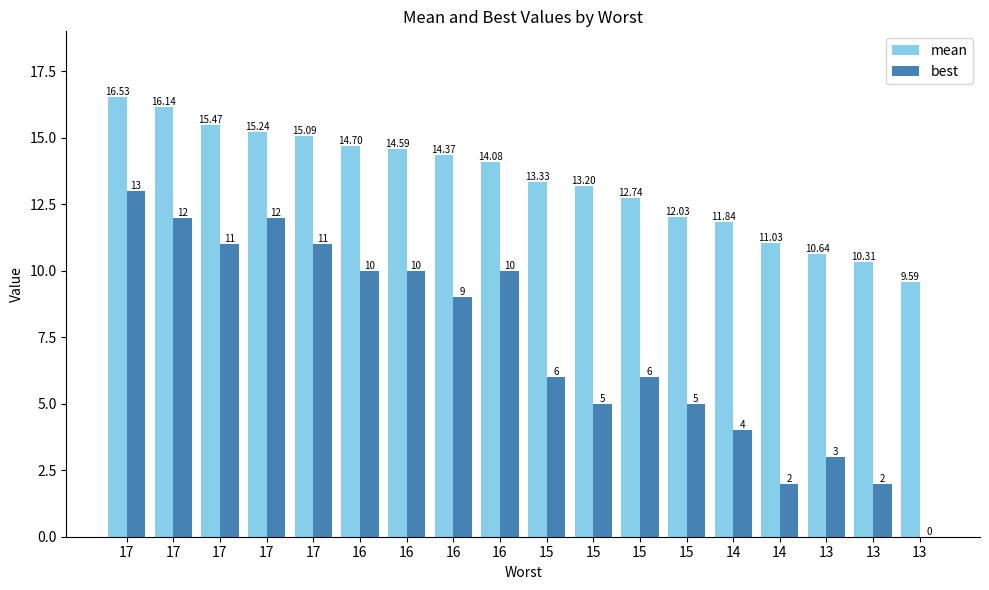

Are the bars grouped side by side (vs. stacked)?

Yes